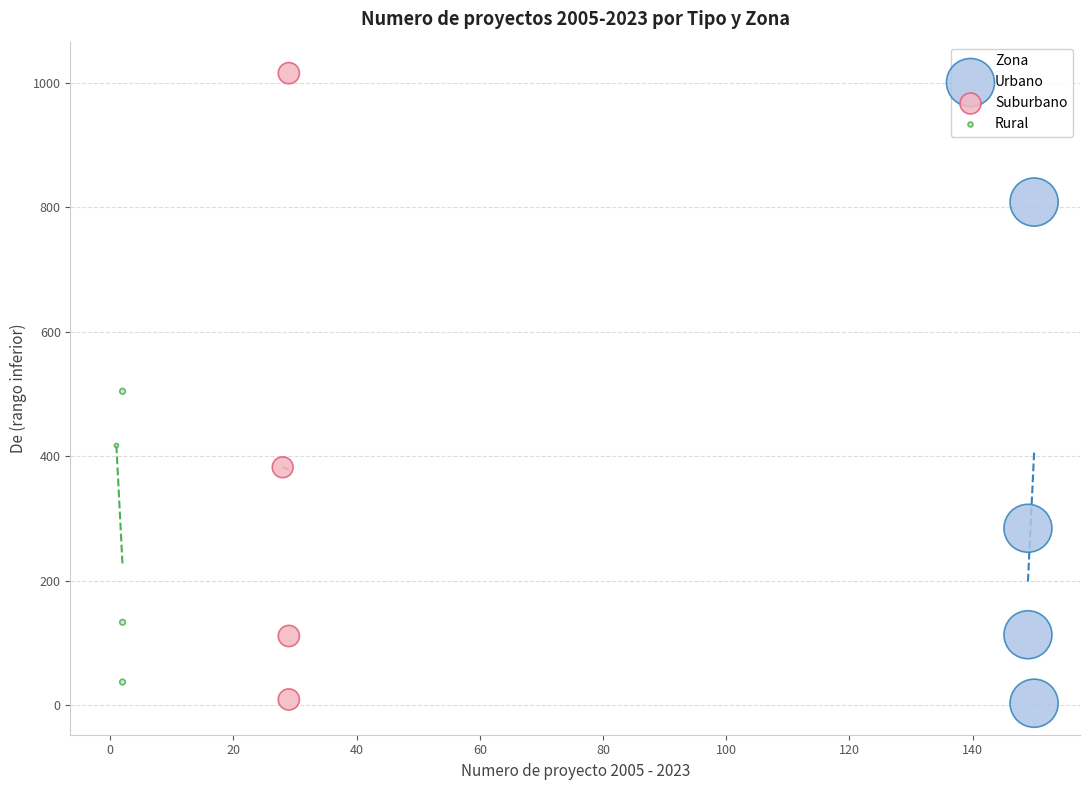

Which series has the largest Y range (max minus min)?

Suburbano